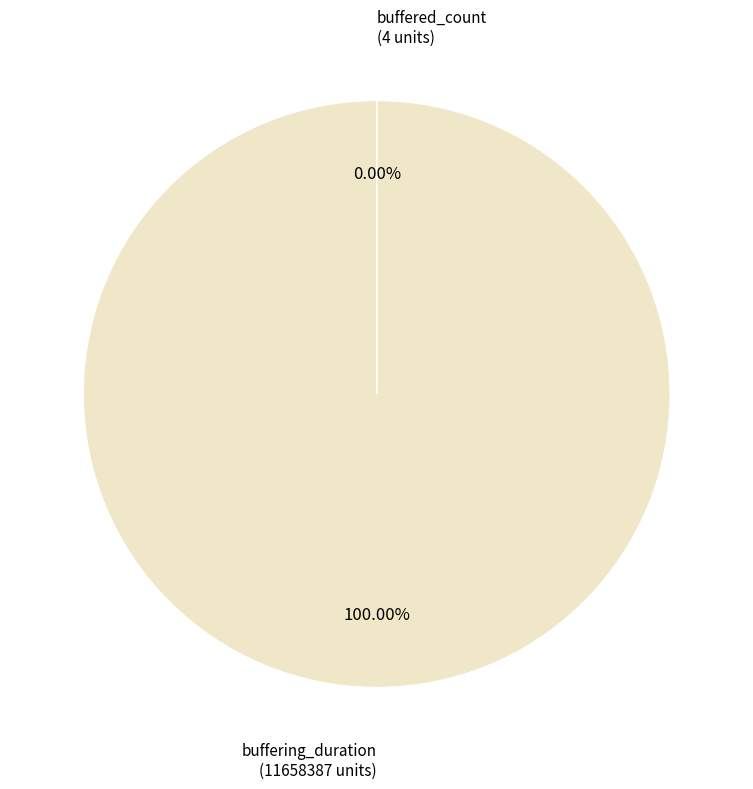

Does any single category account for the majority?

Yes